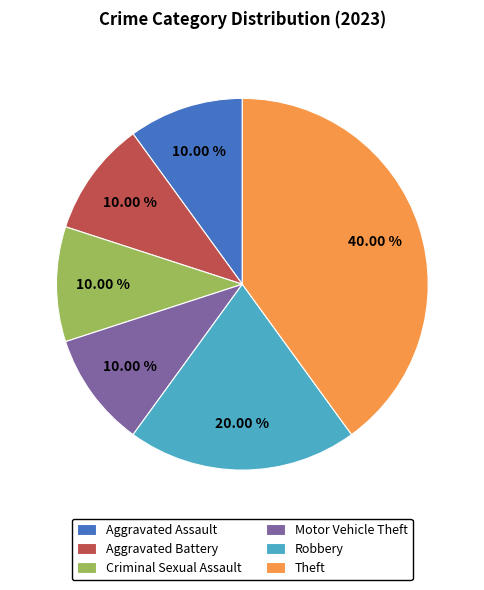

Is it true that Criminal Sexual Assault is 10% of the pie?

True